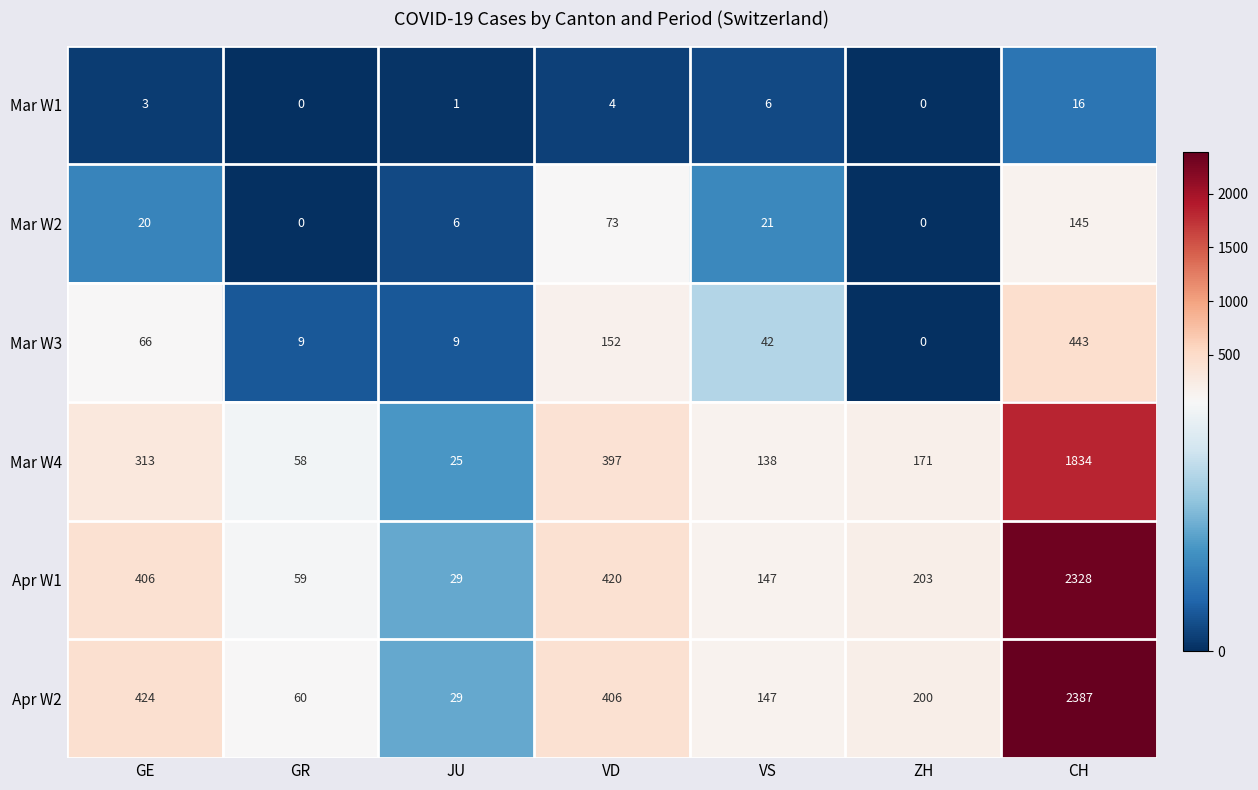

What is the minimum value for Mar W4?

25